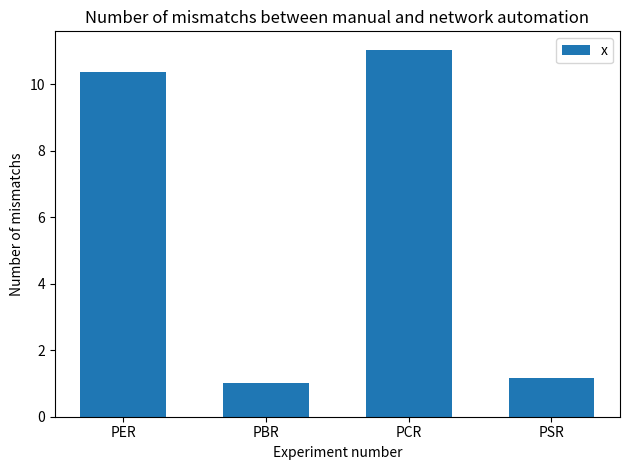

Reading left to right, transcribe all the data shown in this chart.

10.4	1.0	11.0	1.2